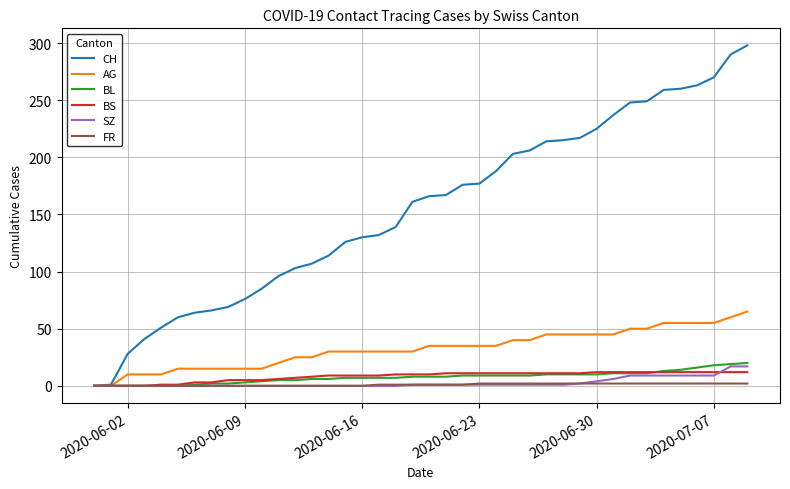

Which series has the largest total across all categories?

CH